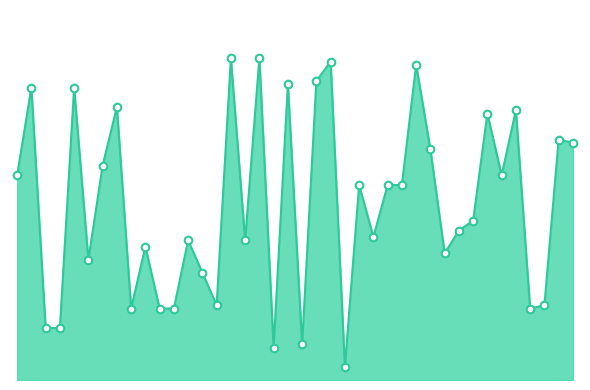

Does the chart have visible grid lines?

No